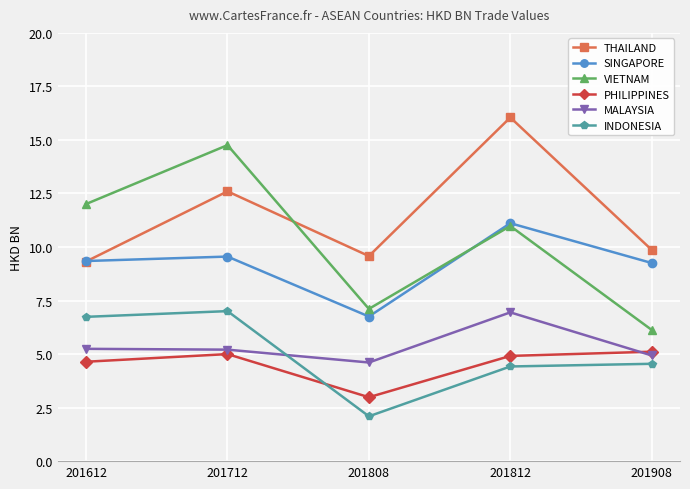

What is the sum of all THAILAND values?

57.4